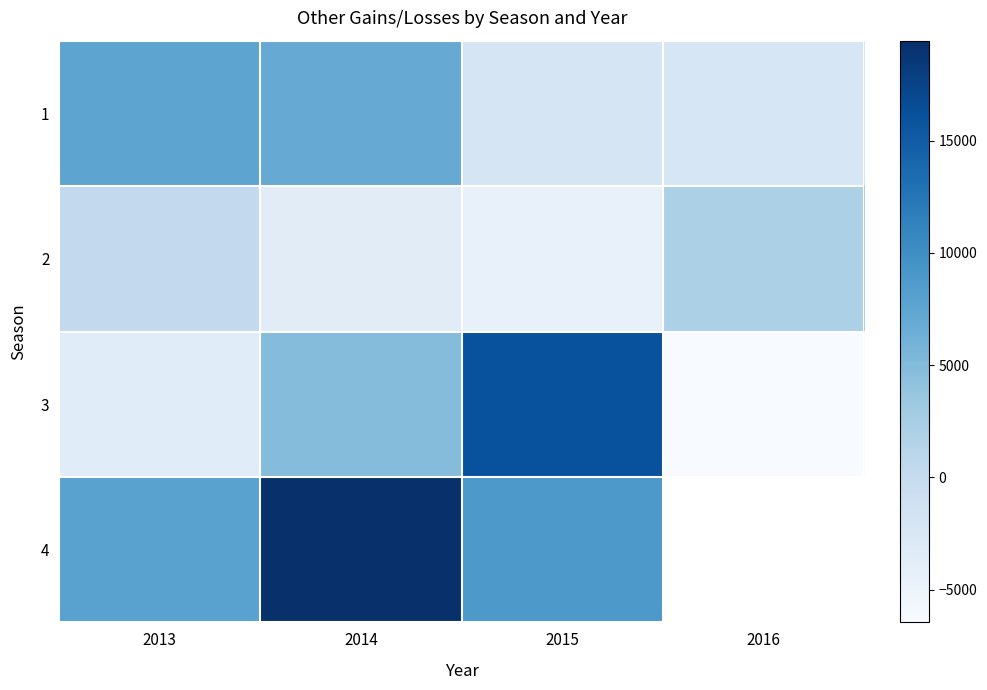

What is the difference between the maximum and minimum values in the 4 series?

11588.0